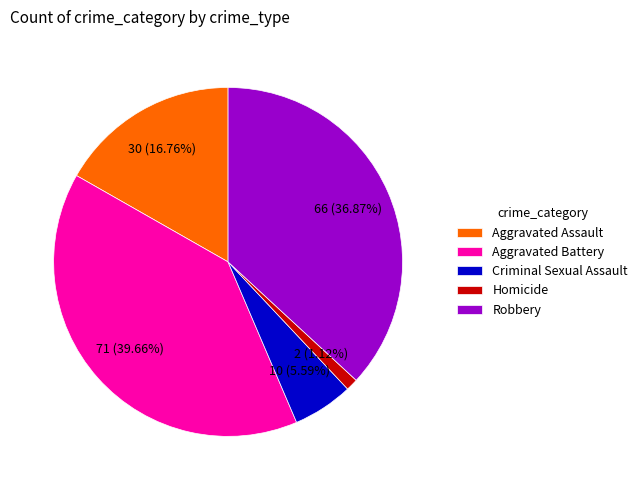

What is the ratio of the value at Robbery to the value at Aggravated Battery?

0.9